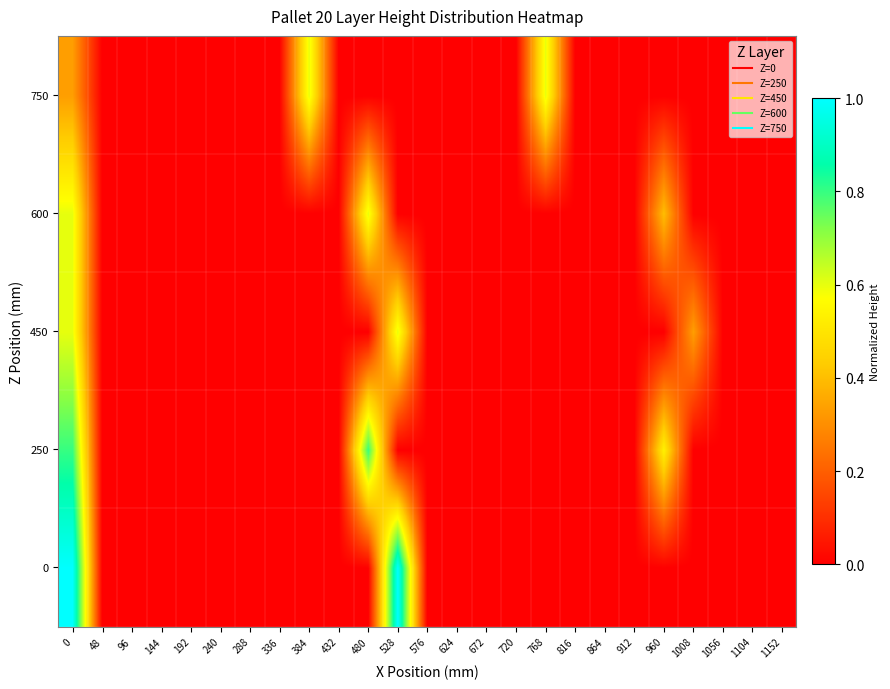

At 528, list the series in order from largest to smallest.

0, 450, 250, 600, 750